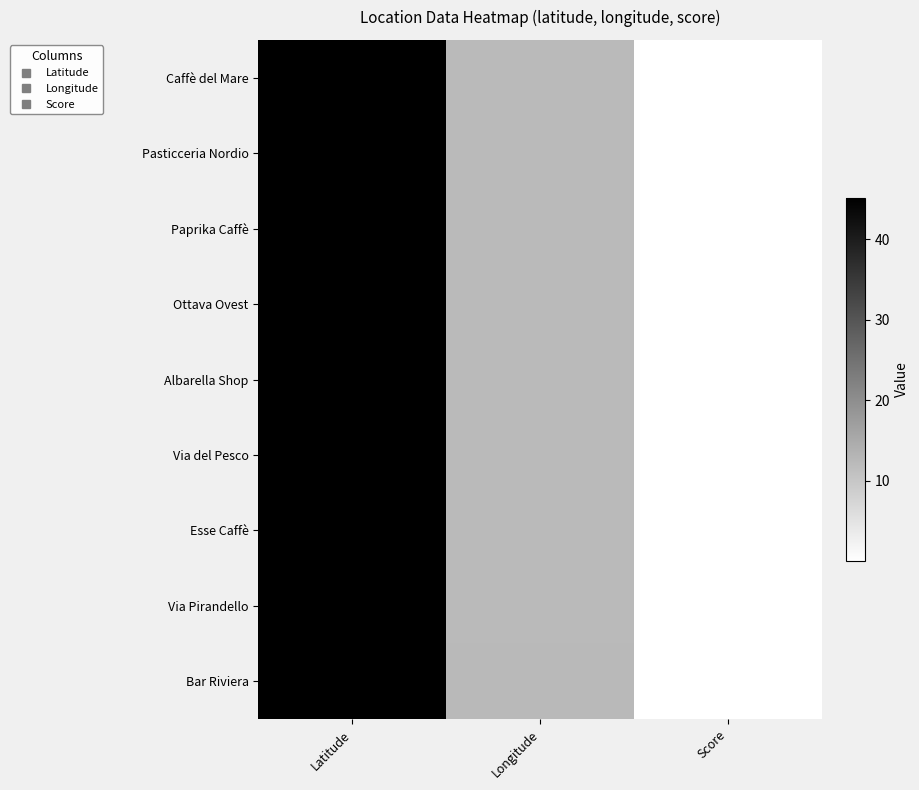

Reading right to left, what are all the values shown in this chart?

Caffè del Mare: Score=0.0	Longitude=12.3	Latitude=45.2
Pasticceria Nordio: Score=0.0	Longitude=12.3	Latitude=45.2
Paprika Caffè: Score=0.0	Longitude=12.2	Latitude=45.2
Ottava Ovest: Score=0.0	Longitude=12.3	Latitude=45.1
Albarella Shop: Score=0.0	Longitude=12.3	Latitude=45.1
Via del Pesco: Score=0.0	Longitude=12.3	Latitude=45.1
Esse Caffè: Score=0.0	Longitude=12.3	Latitude=45.0
Via Pirandello: Score=0.0	Longitude=12.2	Latitude=45.1
Bar Riviera: Score=0.0	Longitude=12.4	Latitude=45.0